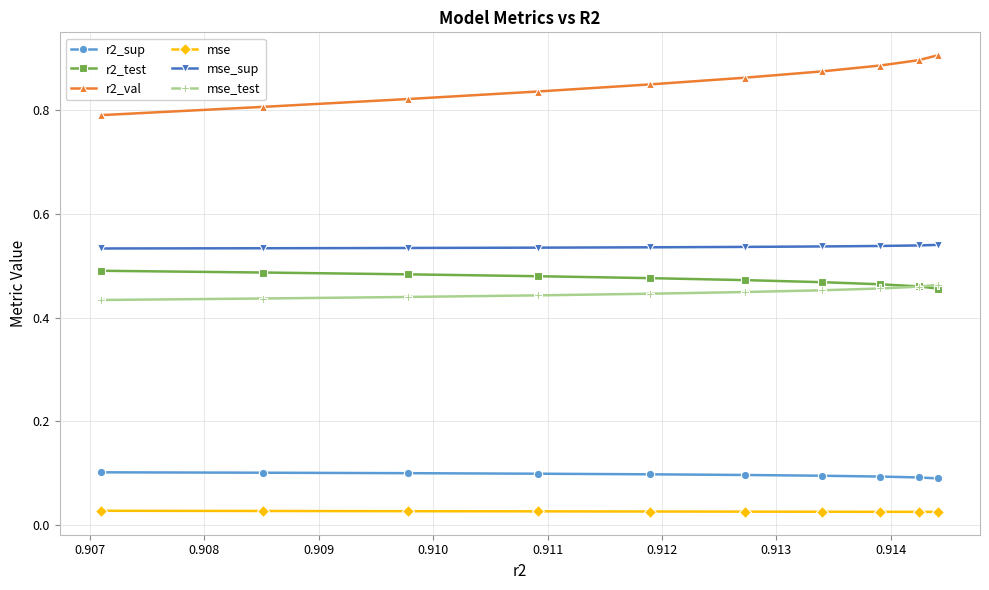

At how many categories does at least one series exceed 0?

10